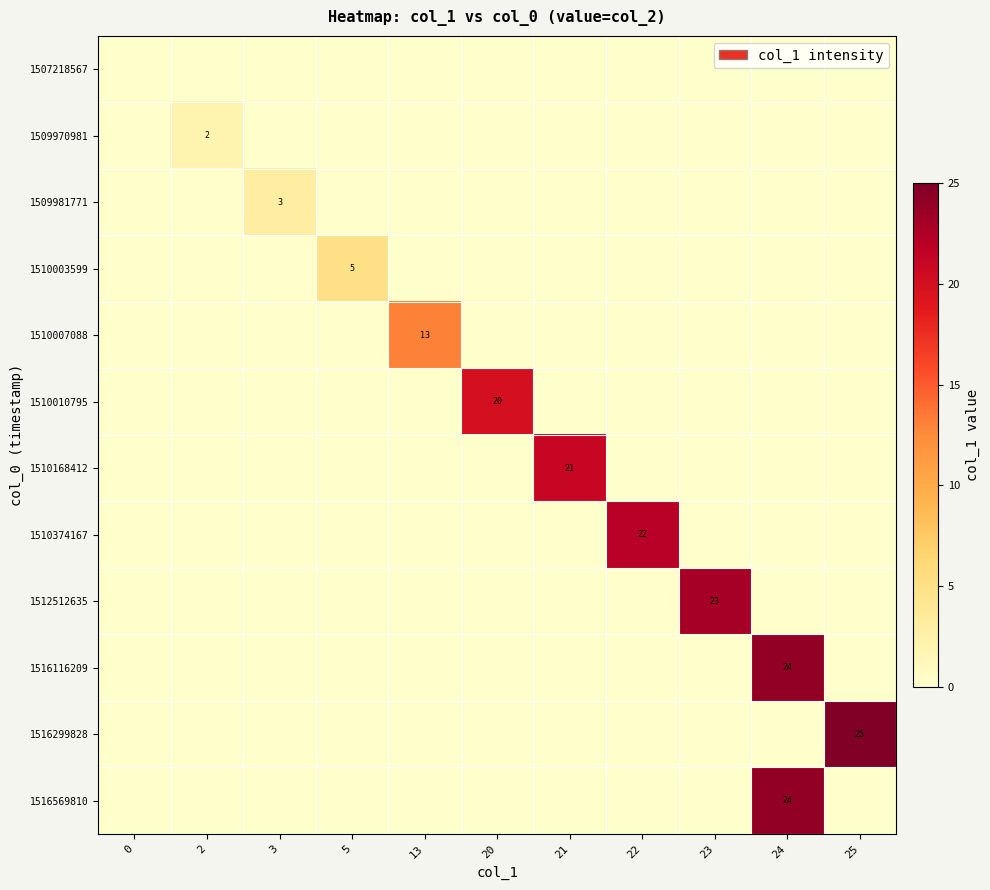

Reading left to right, what are all the values shown in this chart?

row_0: 0=0	2=0	3=0	5=0	13=0	20=0	21=0	22=0	23=0	24=0	25=0
row_1: 0=0	2=2	3=0	5=0	13=0	20=0	21=0	22=0	23=0	24=0	25=0
row_2: 0=0	2=0	3=3	5=0	13=0	20=0	21=0	22=0	23=0	24=0	25=0
row_3: 0=0	2=0	3=0	5=5	13=0	20=0	21=0	22=0	23=0	24=0	25=0
row_4: 0=0	2=0	3=0	5=0	13=13	20=0	21=0	22=0	23=0	24=0	25=0
row_5: 0=0	2=0	3=0	5=0	13=0	20=20	21=0	22=0	23=0	24=0	25=0
row_6: 0=0	2=0	3=0	5=0	13=0	20=0	21=21	22=0	23=0	24=0	25=0
row_7: 0=0	2=0	3=0	5=0	13=0	20=0	21=0	22=22	23=0	24=0	25=0
row_8: 0=0	2=0	3=0	5=0	13=0	20=0	21=0	22=0	23=23	24=0	25=0
row_9: 0=0	2=0	3=0	5=0	13=0	20=0	21=0	22=0	23=0	24=24	25=0
row_10: 0=0	2=0	3=0	5=0	13=0	20=0	21=0	22=0	23=0	24=0	25=25
row_11: 0=0	2=0	3=0	5=0	13=0	20=0	21=0	22=0	23=0	24=24	25=0